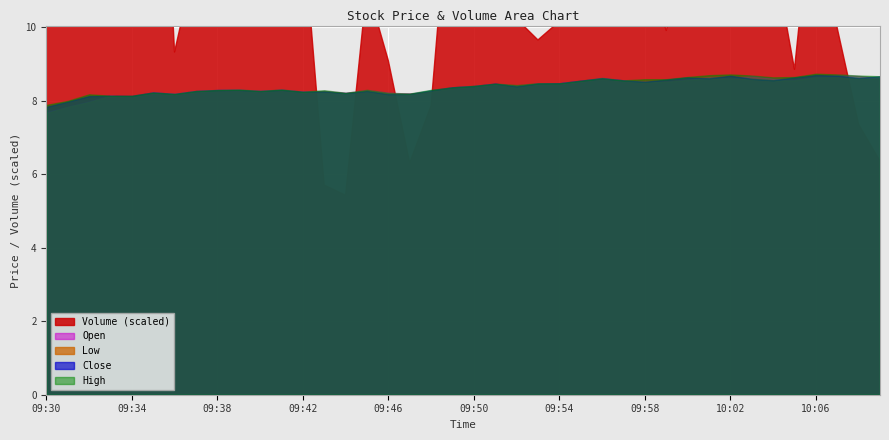

What are all the series names shown in the legend?

Volume, Close, High, Low, Open